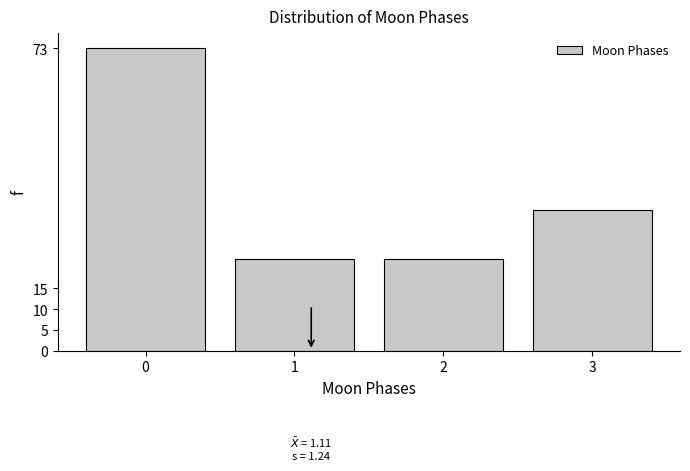

Reading left to right, what are all the values shown in this chart?

0=73	1=22	2=22	3=34